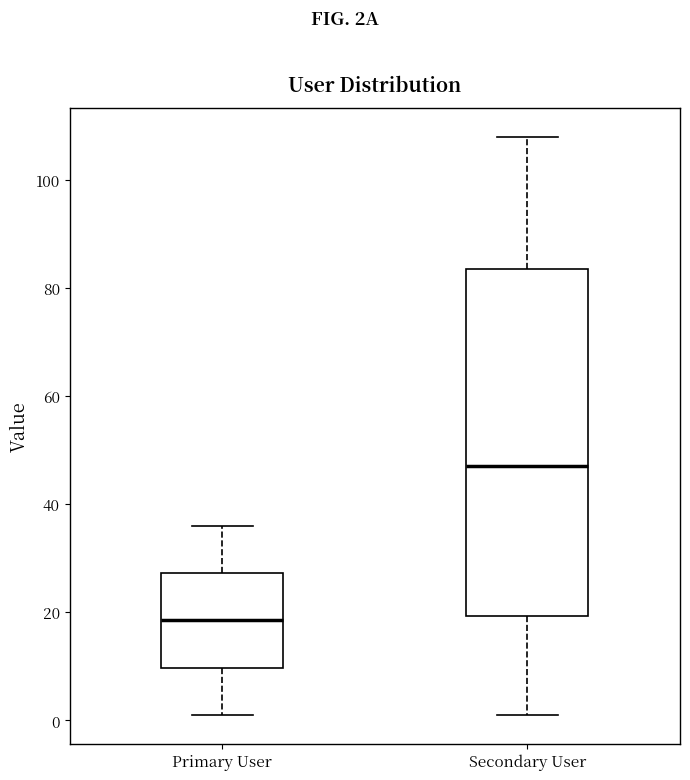

Comparing the boxes themselves (not the whiskers), which one is the tallest?

Secondary User